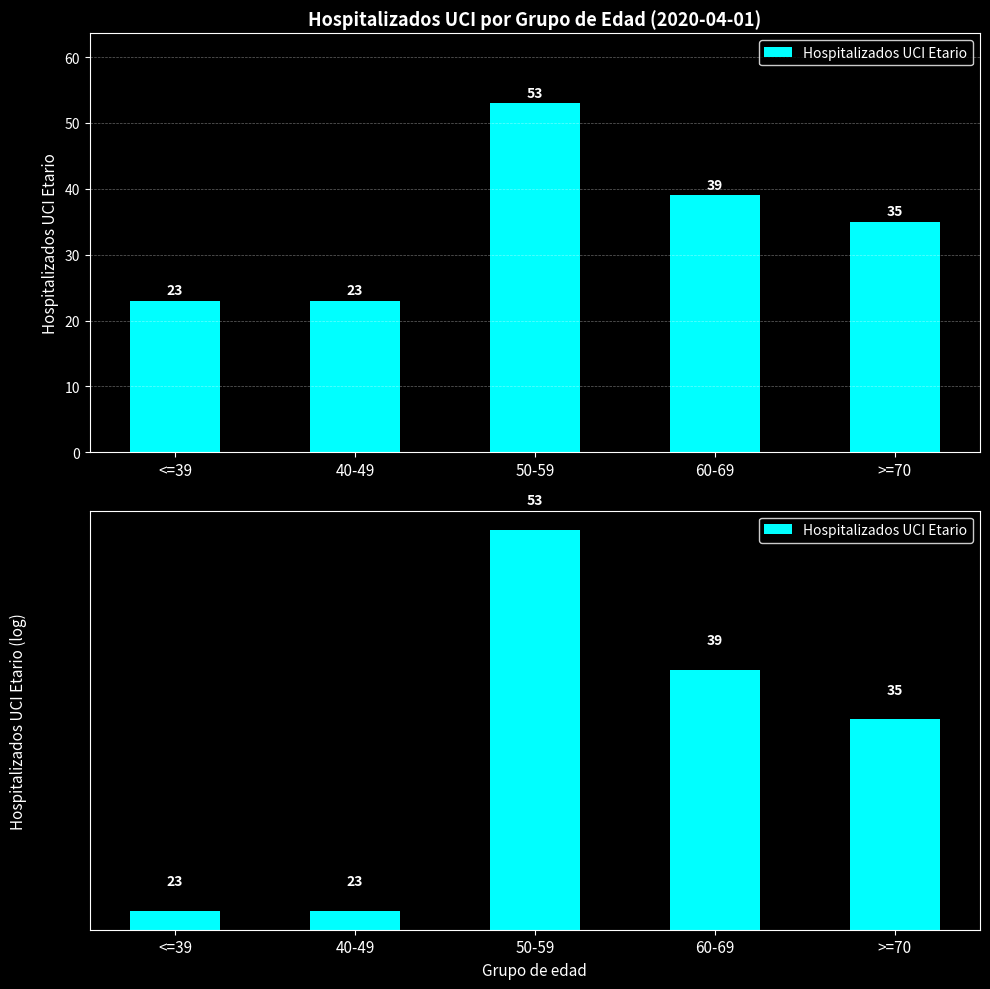

How many values are between 23 and 39?

4